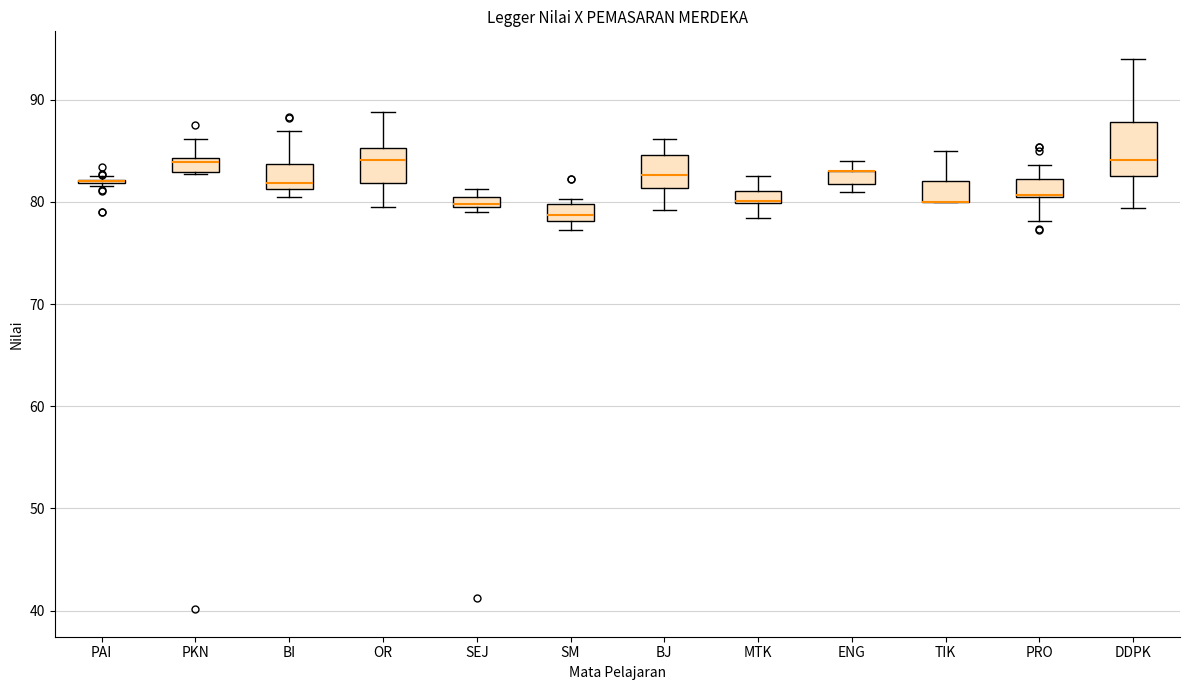

Where is the upper edge of the box for ENG on the y-axis? The values are not printed on the chart, so give them approximately, as read against the axis.

83